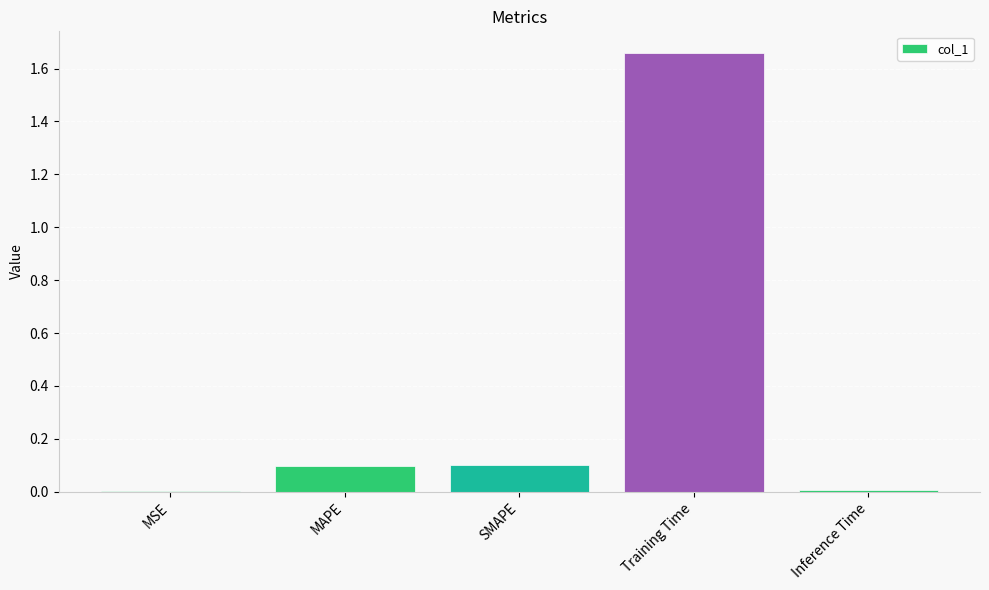

True or false: the data shows 0.2 at SMAPE.

False